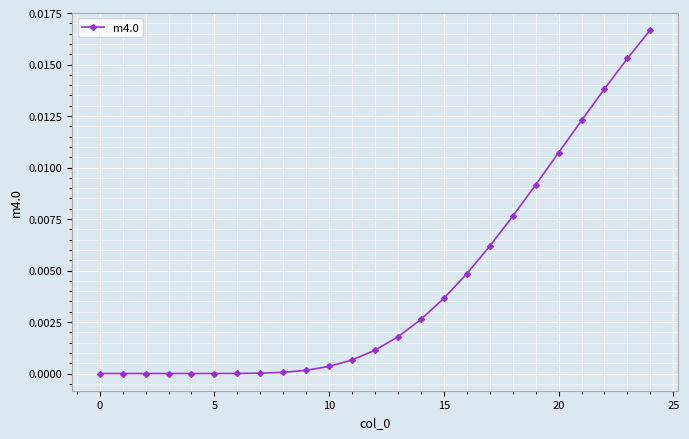

What is the label of the 9th point from the left?

8